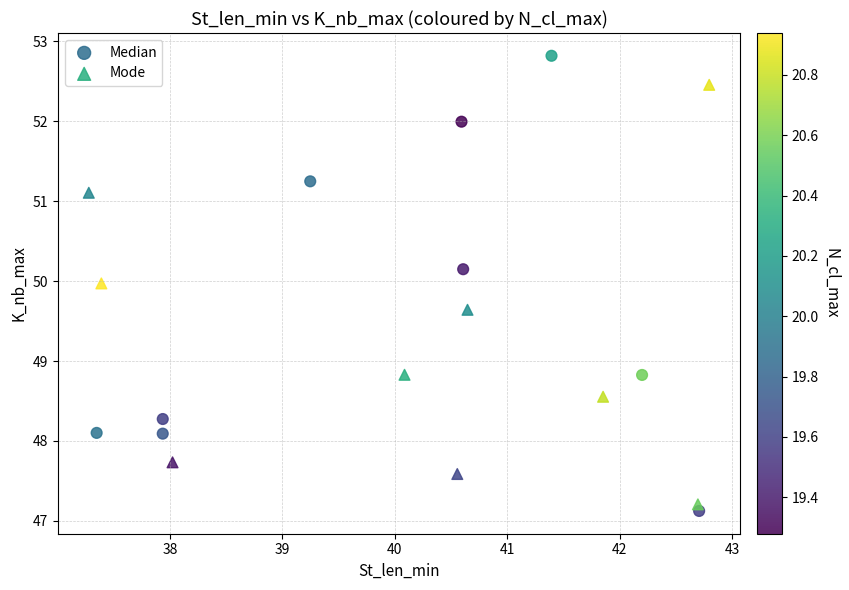

Which series has the largest Y range (max minus min)?

Median